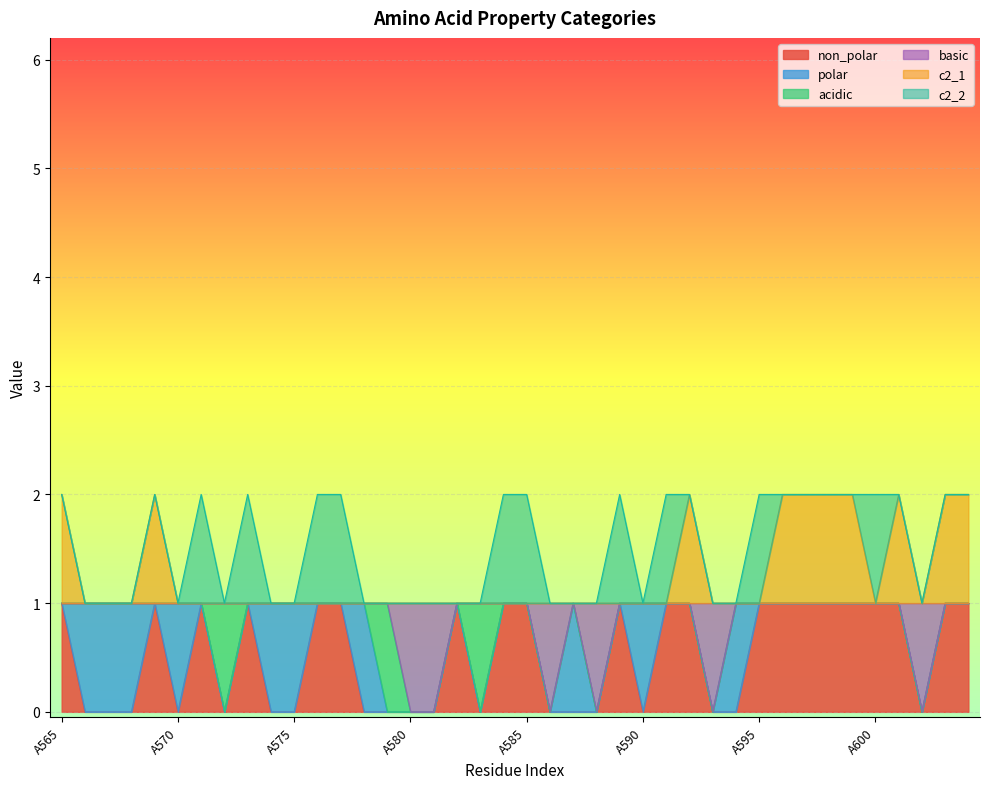

Is the value of c2_1 at A602 greater than the value of basic at A580?

Yes